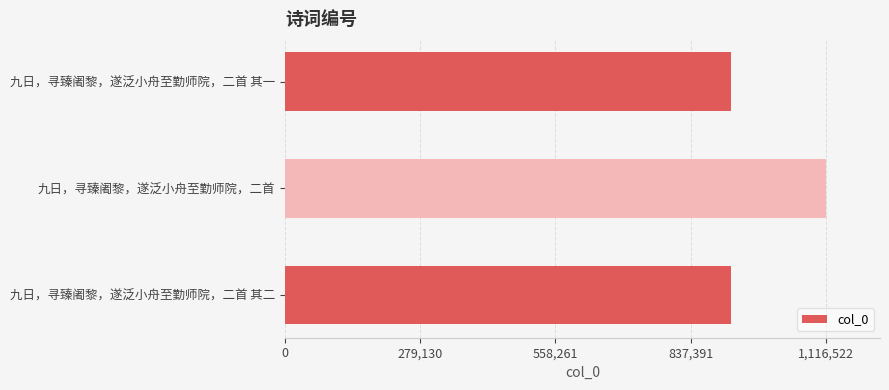

At which category does the chart reach its peak across all series?

九日，寻臻阇黎，遂泛小舟至勤师院，二首